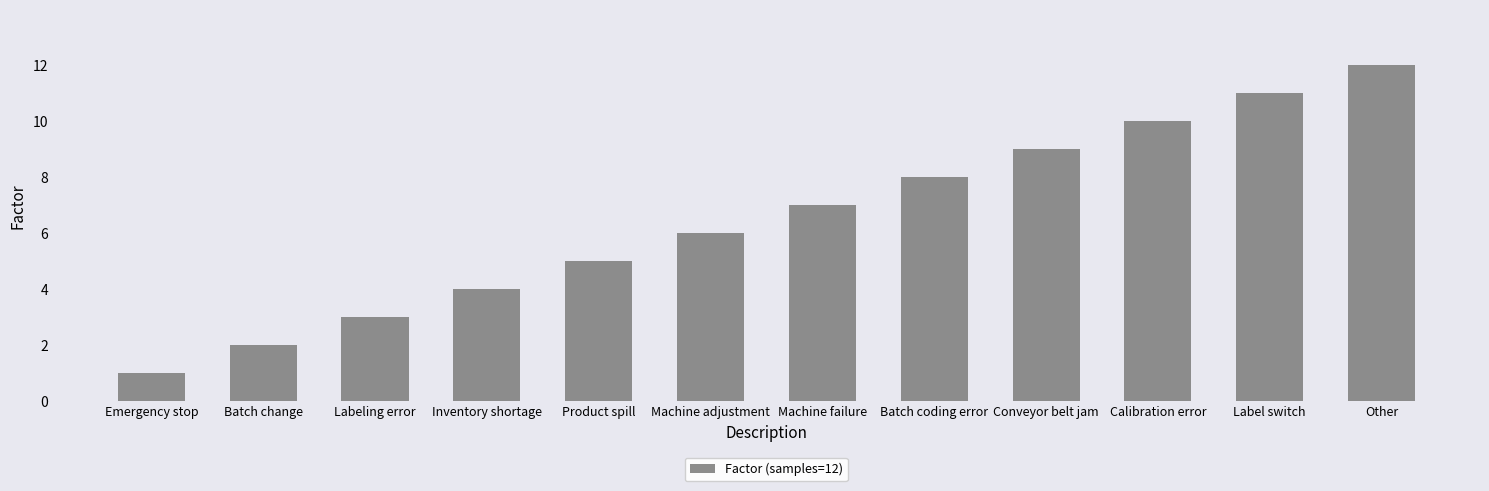

What is the change in value from Inventory shortage to Calibration error?

+6